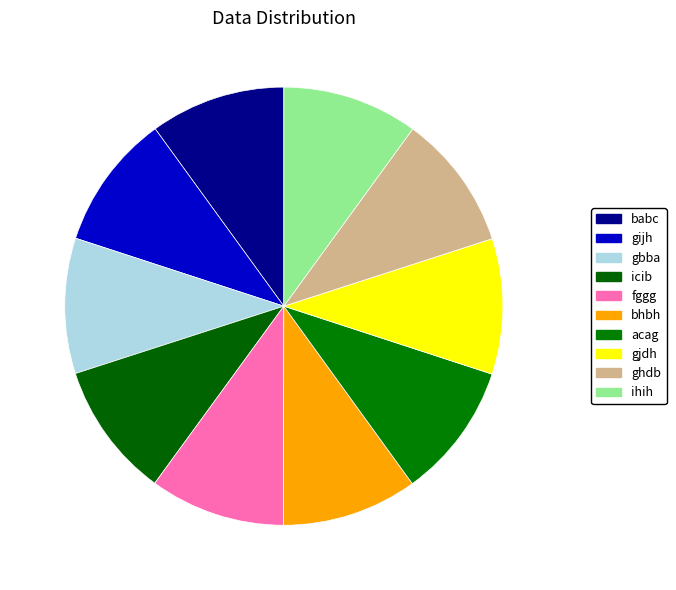

To the nearest percent, what portion does gjdh represent?

10%